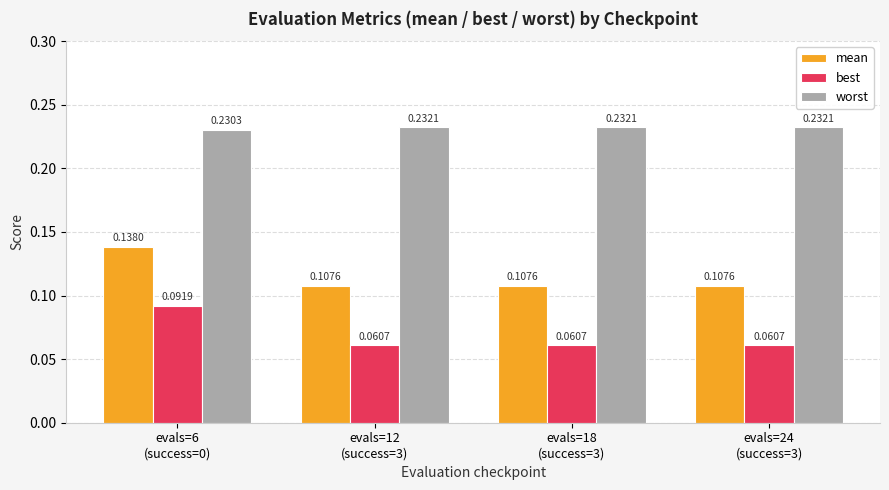

What position from the right is evals=18
(success=3)?

2